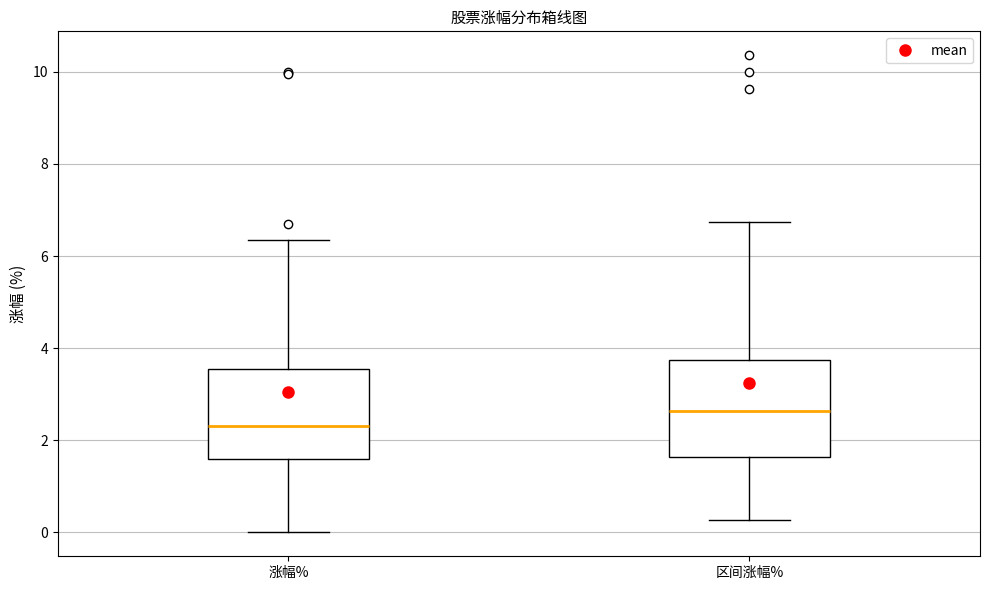

Which box has the highest median line?

区间涨幅%